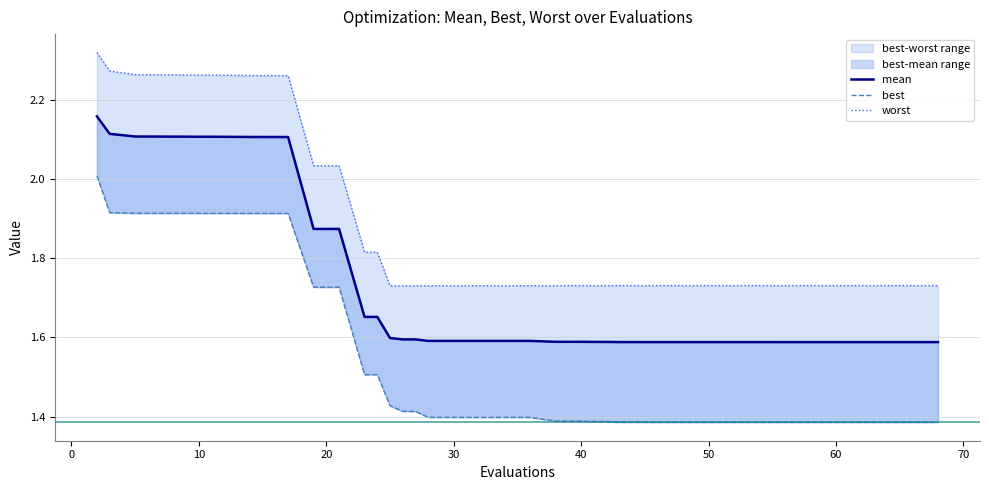

Reading left to right, list all the values displayed in this chart.

mean: 2.2	2.1	2.1	2.1	2.1	2.1	2.1	2.1	2.1	2.1	1.9	1.9	1.7	1.7	1.6	1.6	1.6	1.6	1.6	1.6	1.6	1.6	1.6	1.6	1.6	1.6	1.6	1.6	1.6	1.6	1.6	1.6	1.6	1.6	1.6	1.6	1.6	1.6	1.6	1.6
best: 2.0	1.9	1.9	1.9	1.9	1.9	1.9	1.9	1.9	1.9	1.7	1.7	1.5	1.5	1.4	1.4	1.4	1.4	1.4	1.4	1.4	1.4	1.4	1.4	1.4	1.4	1.4	1.4	1.4	1.4	1.4	1.4	1.4	1.4	1.4	1.4	1.4	1.4	1.4	1.4
worst: 2.3	2.3	2.3	2.3	2.3	2.3	2.3	2.3	2.3	2.3	2.0	2.0	1.8	1.8	1.7	1.7	1.7	1.7	1.7	1.7	1.7	1.7	1.7	1.7	1.7	1.7	1.7	1.7	1.7	1.7	1.7	1.7	1.7	1.7	1.7	1.7	1.7	1.7	1.7	1.7